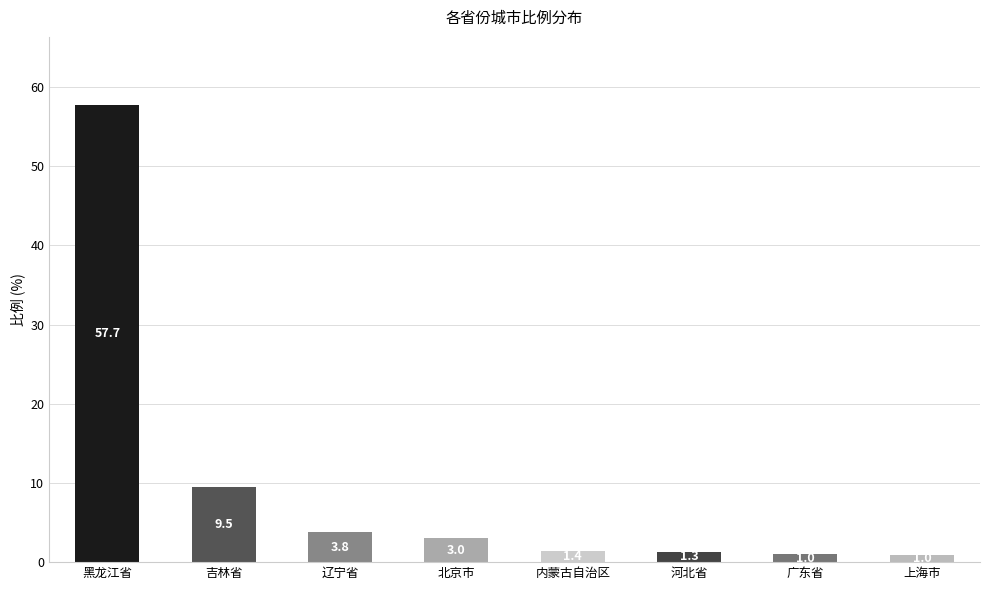

Does the chart contain any negative values?

No